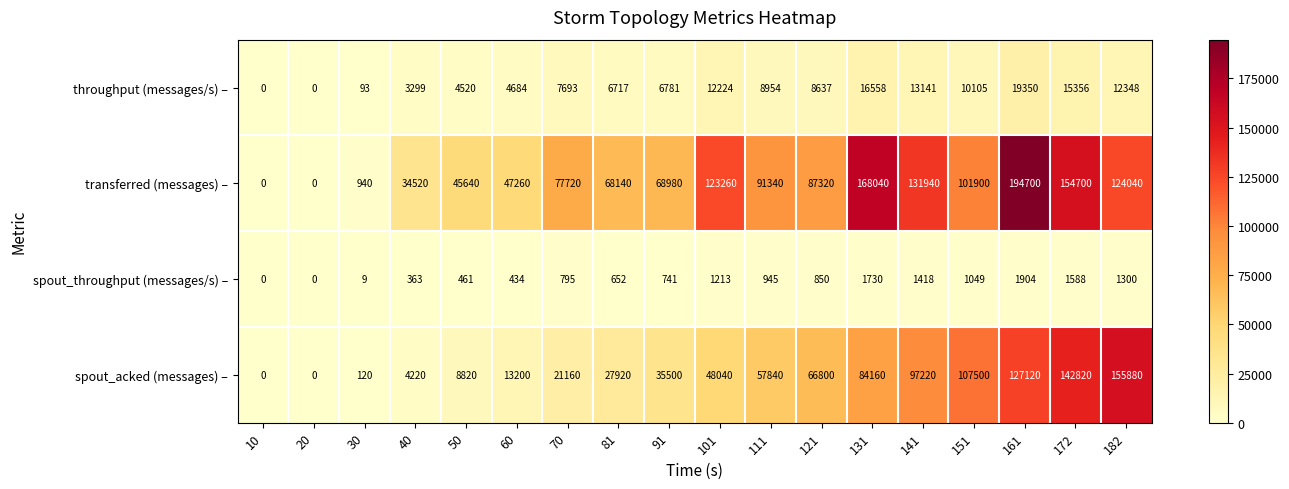

What is the average value of the spout_acked (messages) – series?

55462